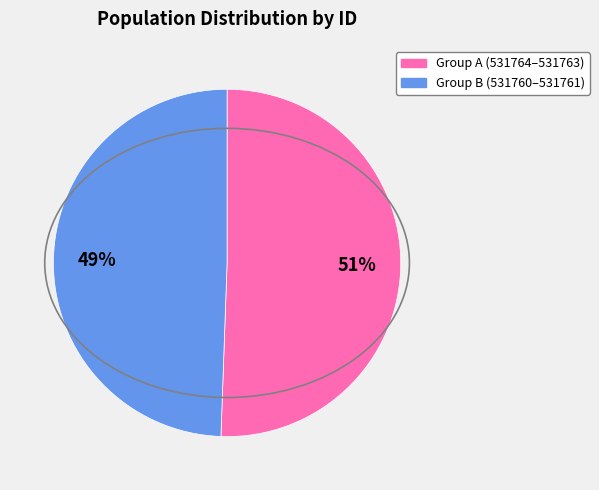

Is there a majority slice in this chart?

Yes